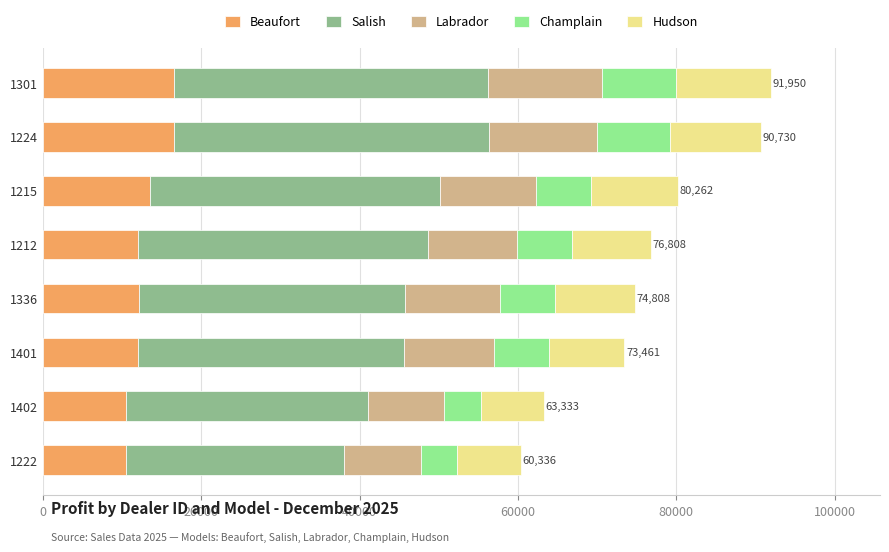

What is the sum of the Beaufort values at 1402 and 1222?

21011